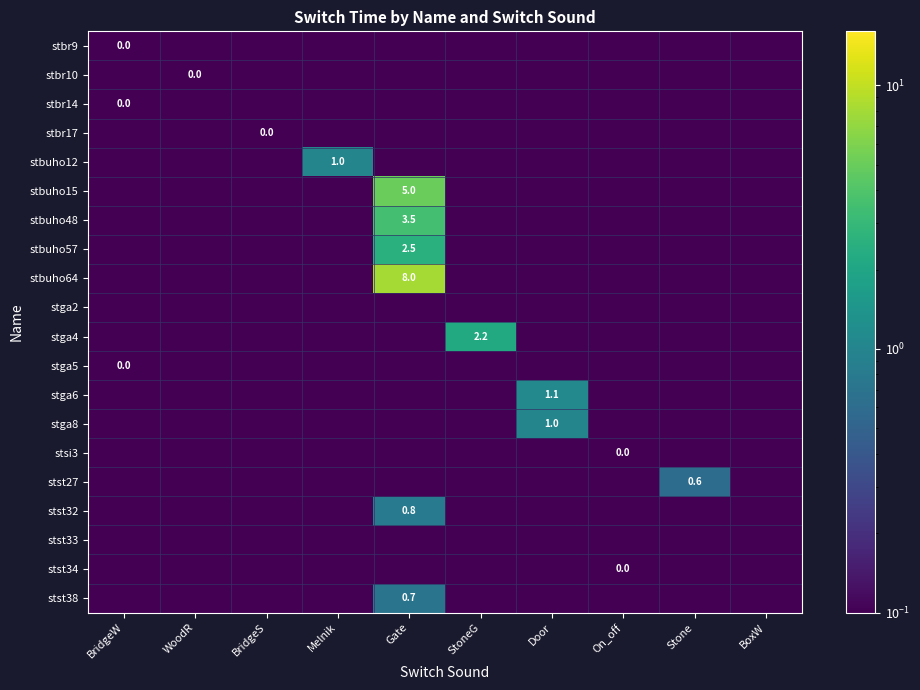

Which series changed the most between WoodR and Gate?

stbuho64